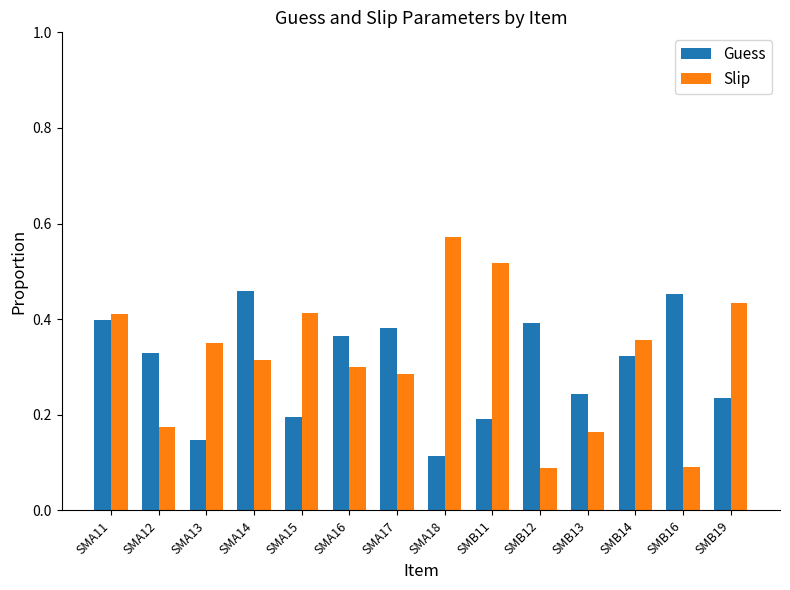

How many bars are there in each group?

2